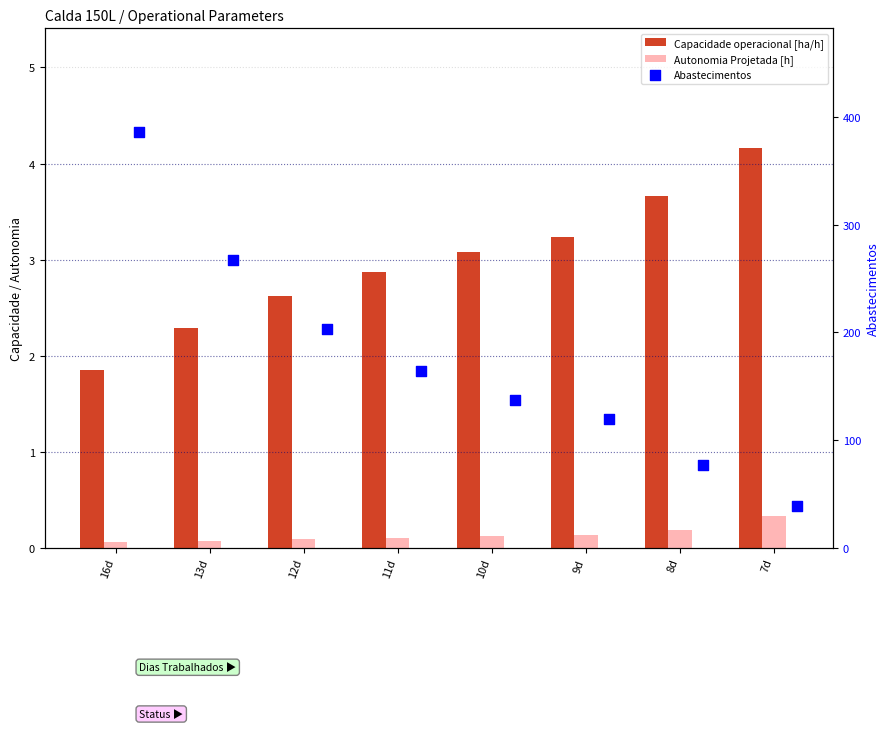

Which series has the largest total across all categories?

Abastecimentos